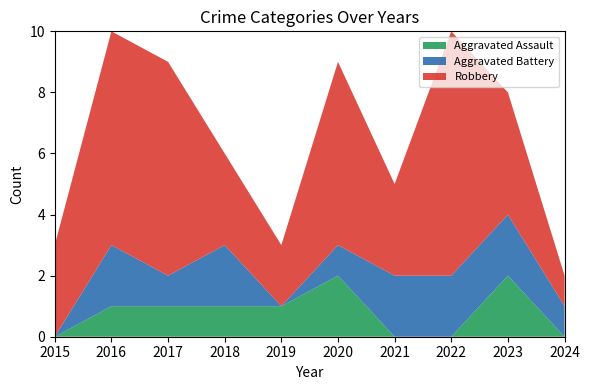

Reading left to right, extract all data points from this chart.

Aggravated Assault: 0	1	1	1	1	2	0	0	2	0
Aggravated Battery: 0	2	1	2	0	1	2	2	2	1
Robbery: 3	7	7	3	2	6	3	8	4	1